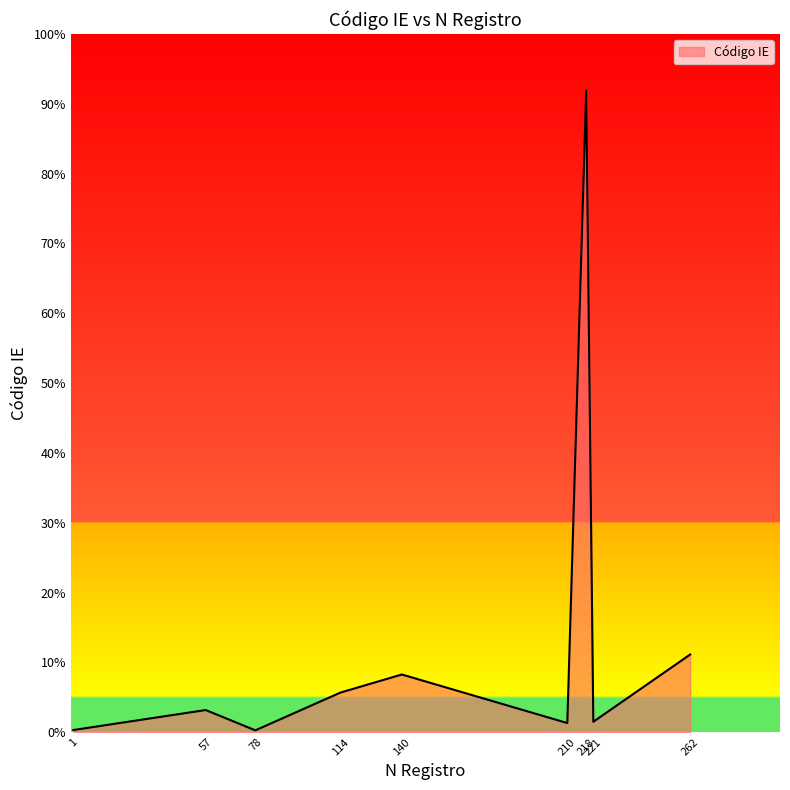

Rank the categories by value from highest to lowest.

218, 262, 140, 114, 57, 221, 210, 1, 78